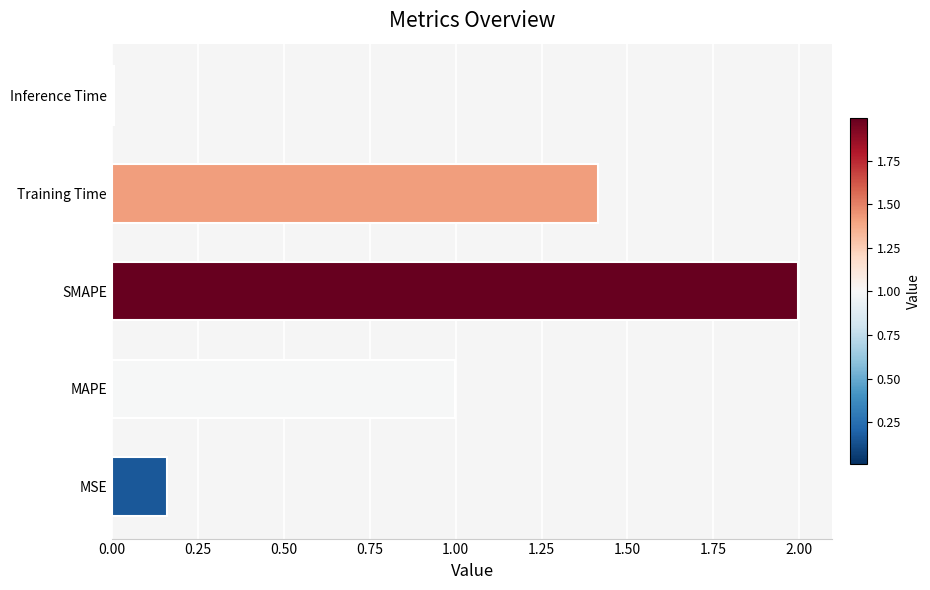

Rank the categories by value from lowest to highest.

Inference Time, MSE, MAPE, Training Time, SMAPE